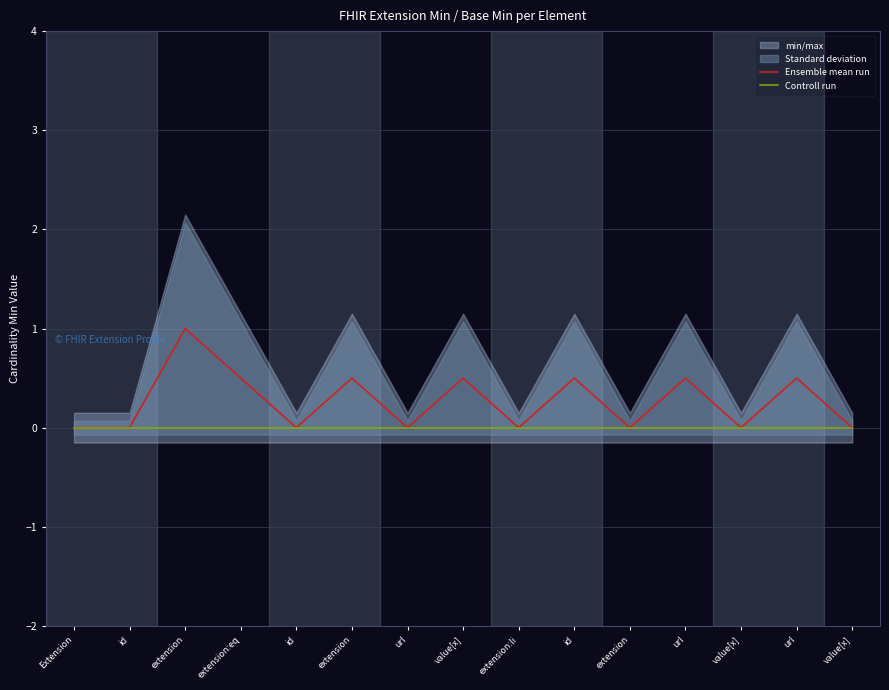

Reading left to right, transcribe all the data shown in this chart.

Ensemble mean run: 0.0	0.0	1.0	0.5	0.0	0.5	0.0	0.5	0.0	0.5	0.0	0.5	0.0	0.5	0.0
Controll run: 0.0	0.0	0.0	0.0	0.0	0.0	0.0	0.0	0.0	0.0	0.0	0.0	0.0	0.0	0.0